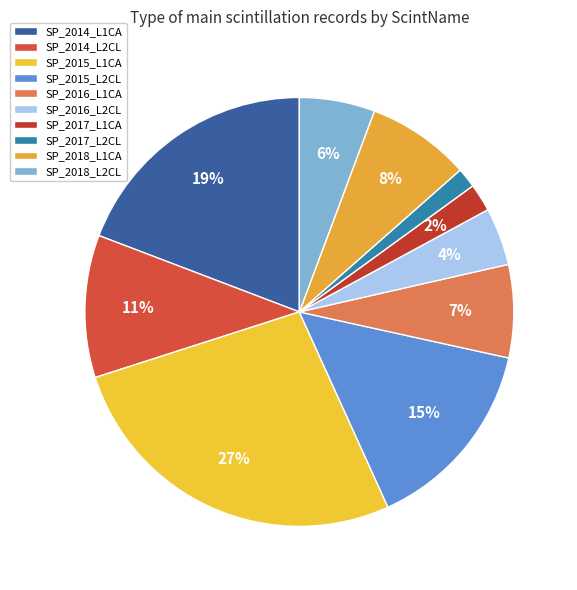

Is there a majority slice in this chart?

No